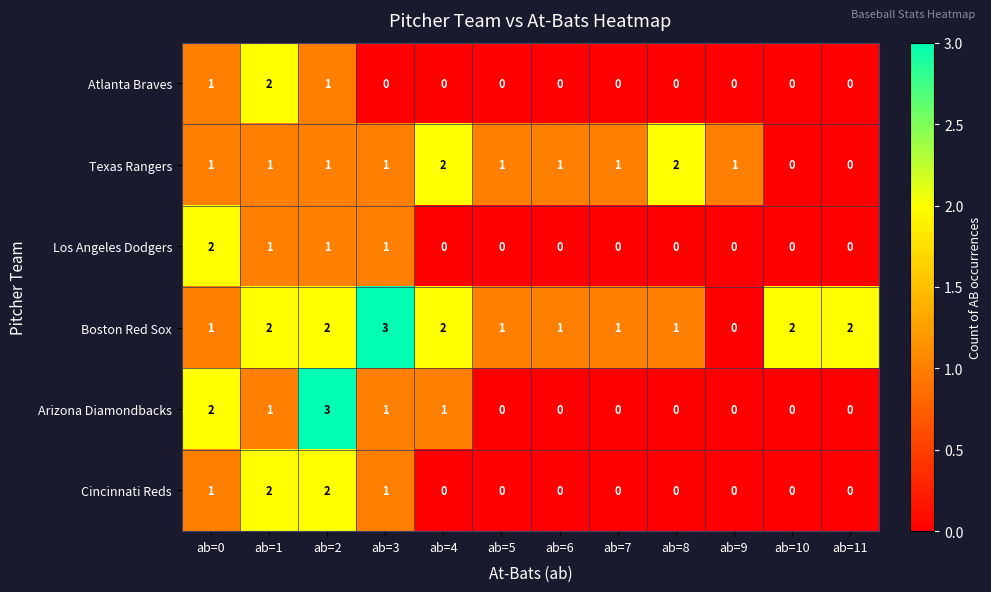

How many Arizona Diamondbacks values are between 0 and 1?

10